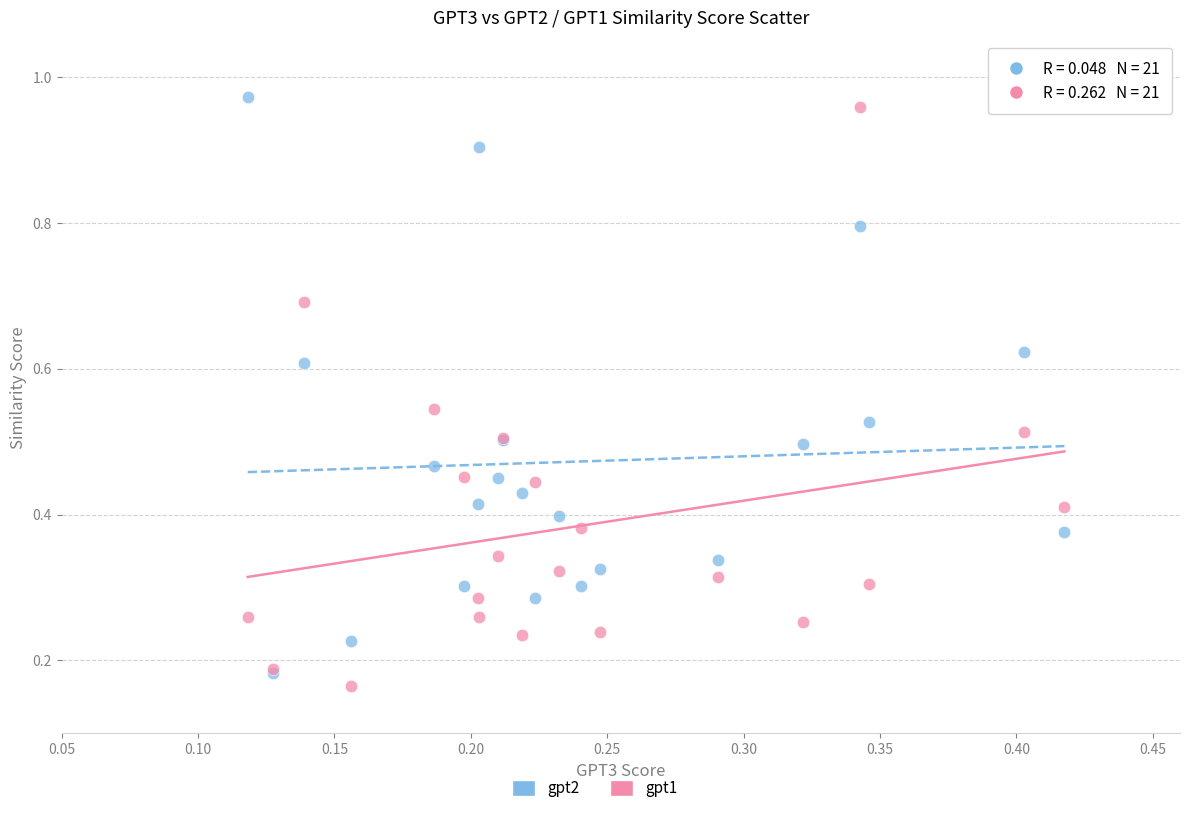

Which series contains the highest Y value?

gpt2